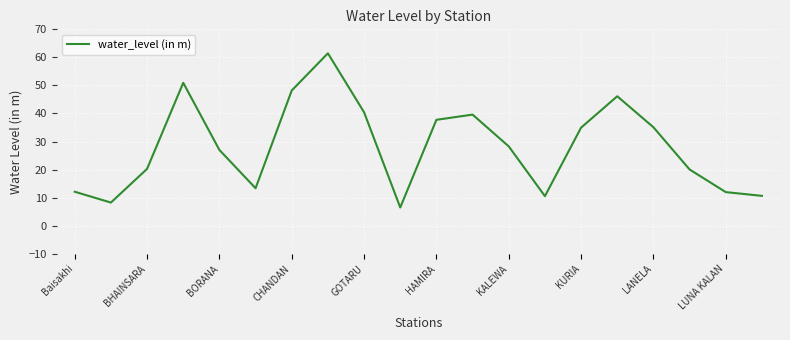

What is the maximum value shown in the chart?

61.5